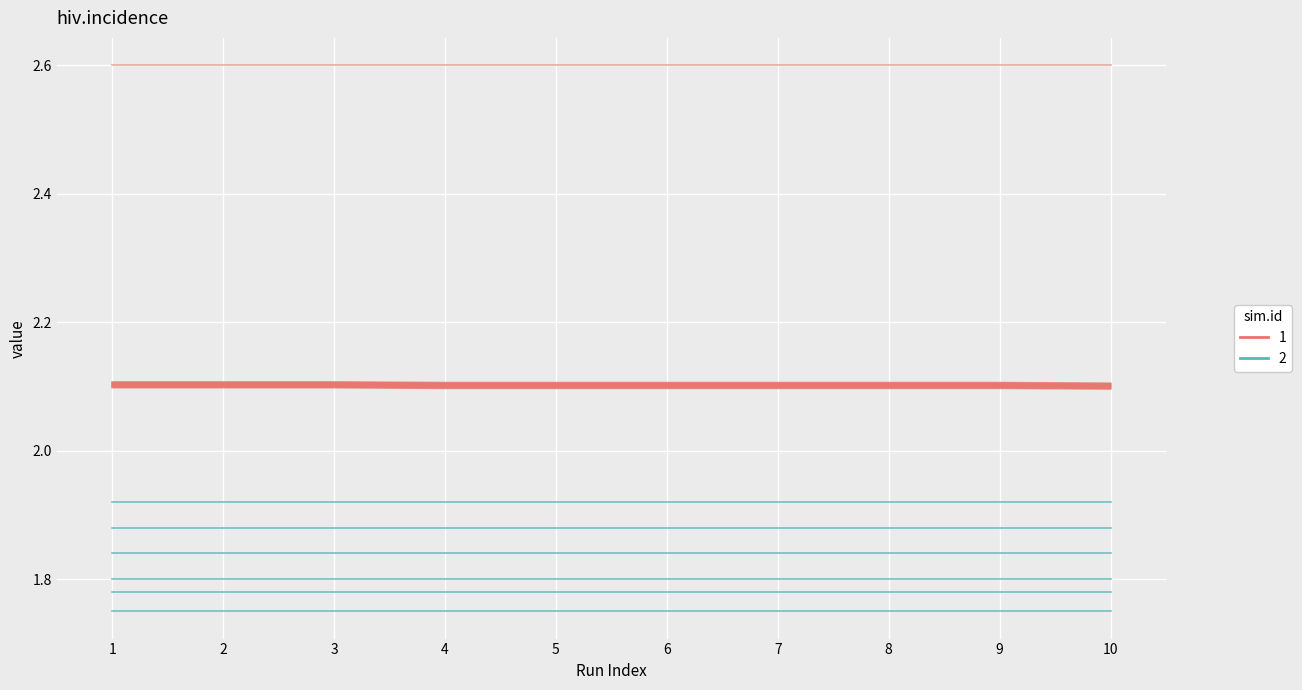

At which label is sim.id=2 closest to 1?

1